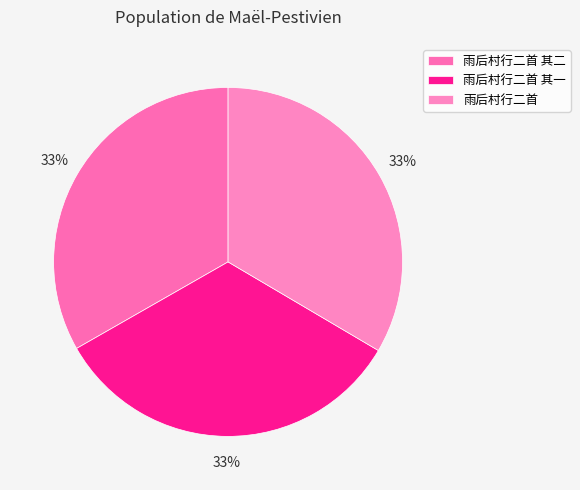

Is 雨后村行二首 其二 the majority of the pie?

No